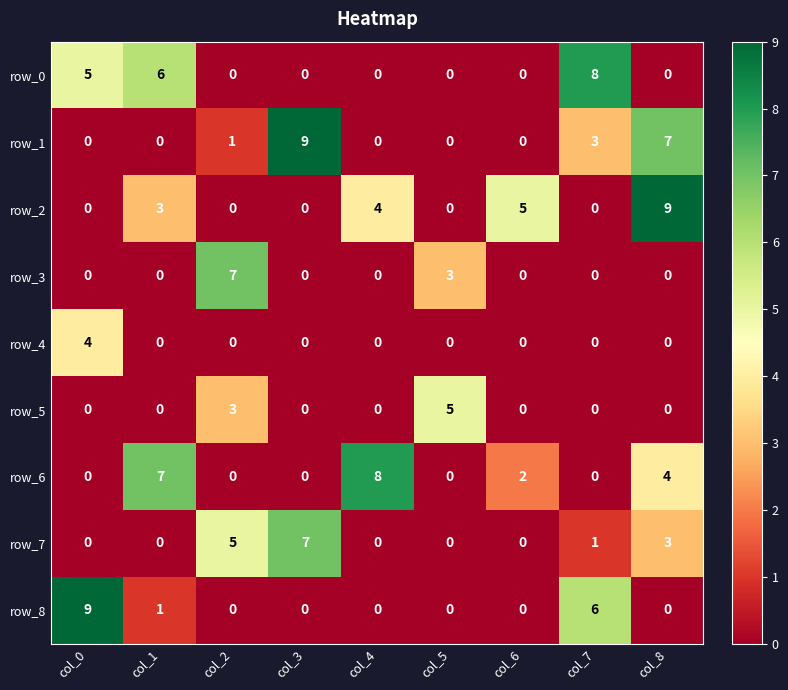

What is the difference between the maximum and minimum values in the row_4 series?

4